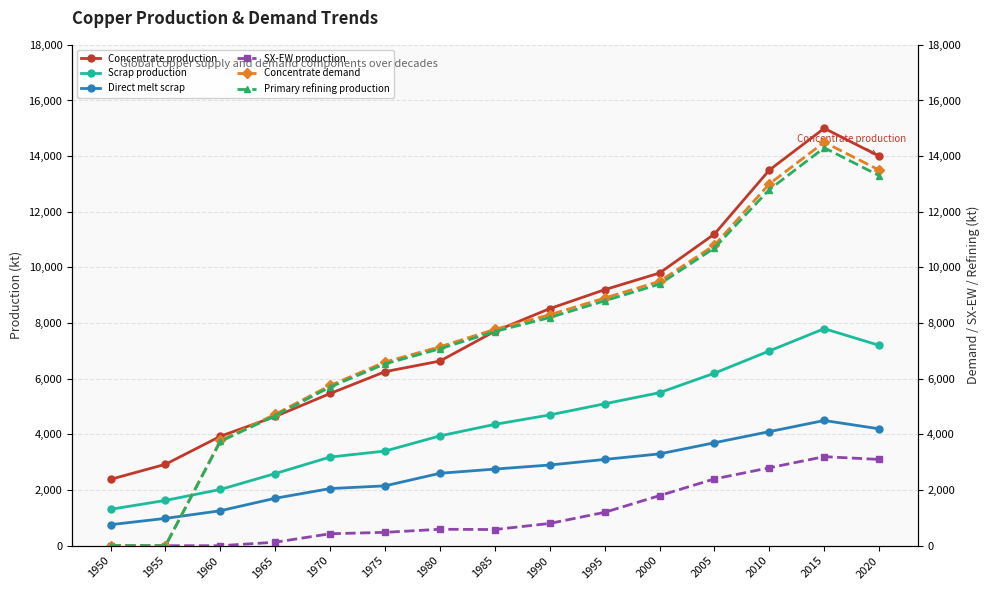

Where is Concentrate demand nearest to the value 7250?

1980